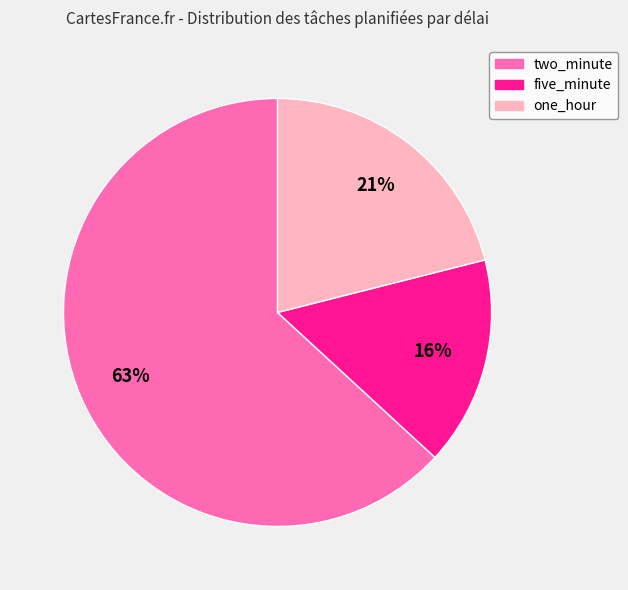

Rank the categories by value from lowest to highest.

five_minute, one_hour, two_minute